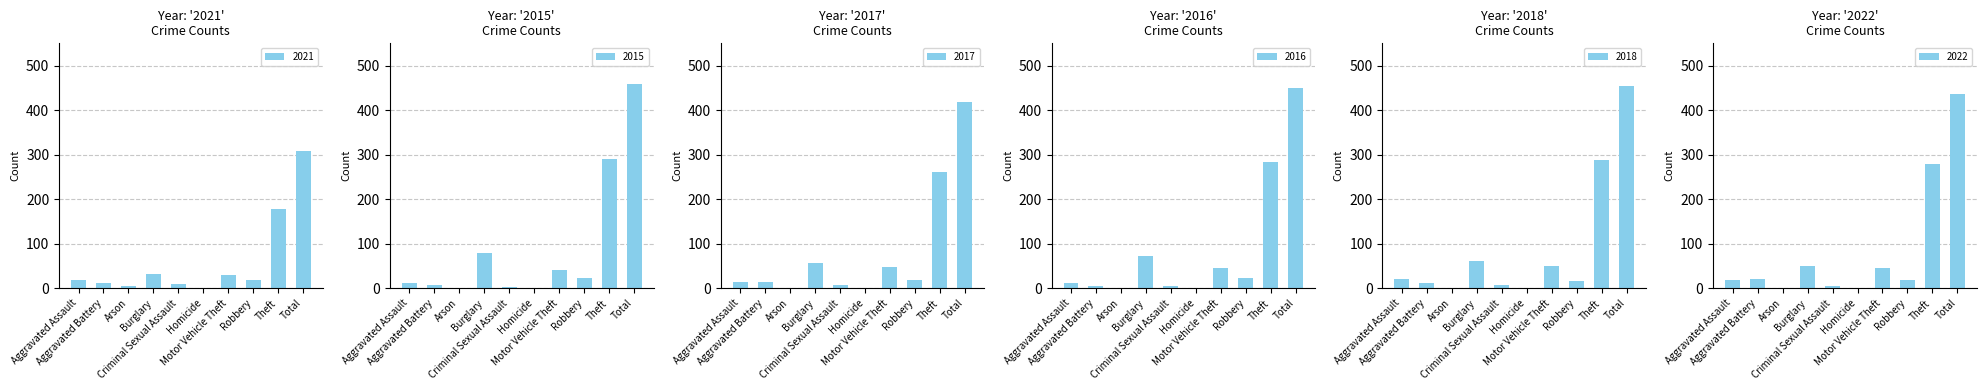

List the labels in order of 2015 value, smallest first.

Arson, Homicide, Criminal Sexual Assault, Aggravated Battery, Aggravated Assault, Robbery, Motor Vehicle Theft, Burglary, Theft, Total